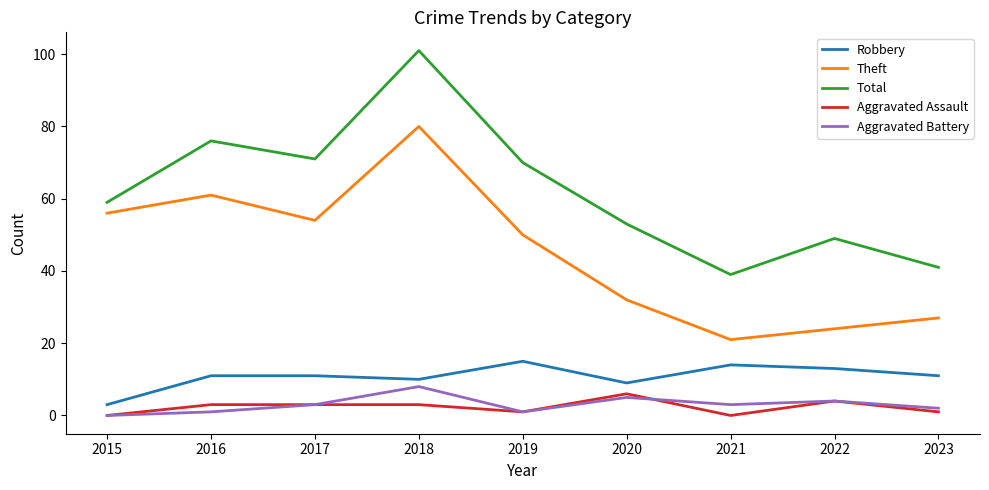

True or false: Total and Aggravated Assault cross at least once.

False